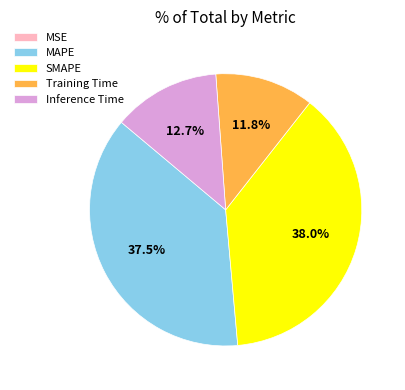

What percentage is NOT represented by Inference Time?

87.3%